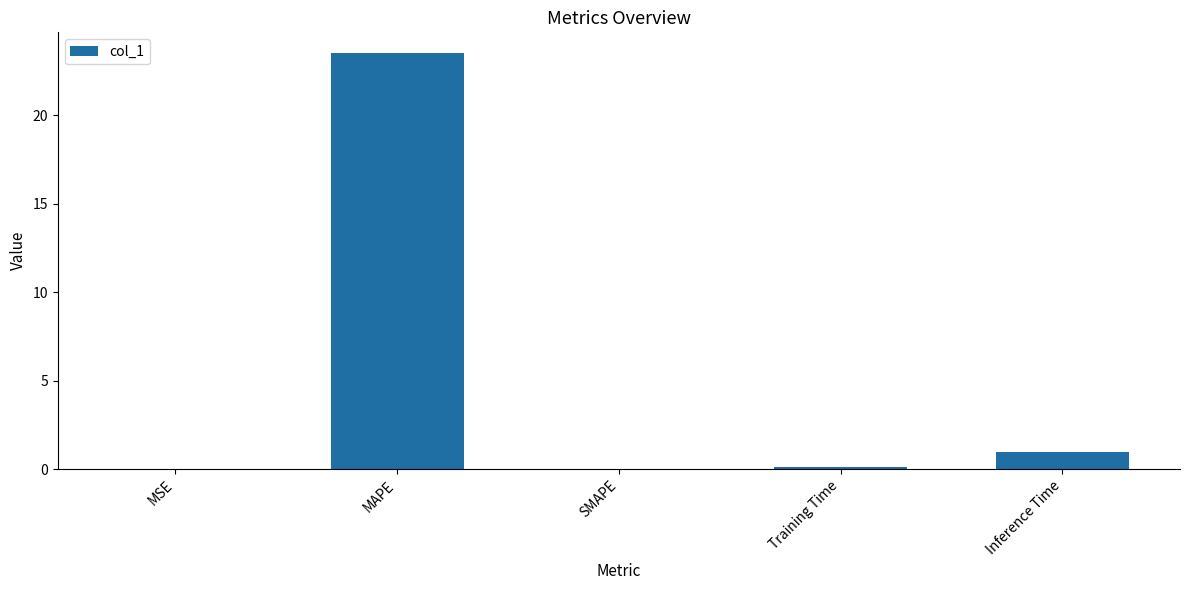

What is the greatest value displayed?

23.5